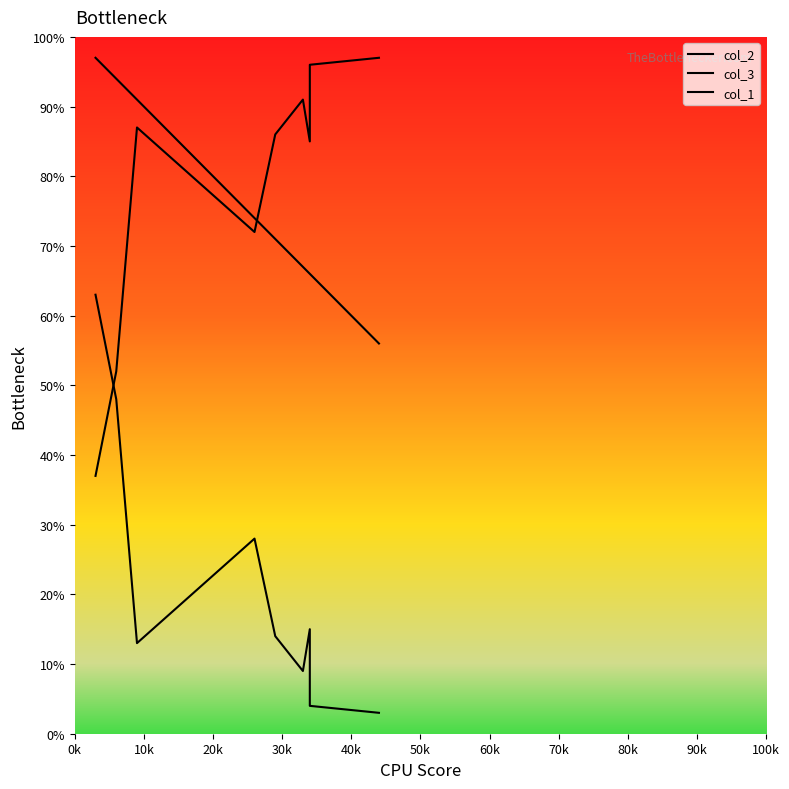

Where is the first local minimum for col_2?

40k